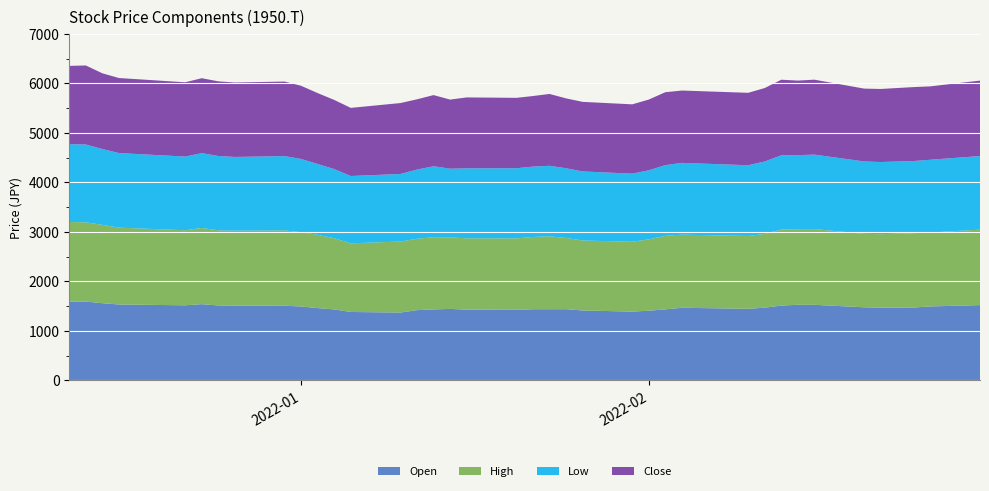

Reading left to right, list all the values displayed in this chart.

Open: 2022-01-04=1592.1	2022-01-05=1592.1	2022-01-06=1558.6	2022-01-07=1532.7	2022-01-11=1516.4	2022-01-12=1539.4	2022-01-13=1513.6	2022-01-14=1508.8	2022-01-17=1507.8	2022-01-18=1492.5	2022-01-19=1459.9	2022-01-20=1433.1	2022-01-21=1381.4	2022-01-24=1369.9	2022-01-25=1418.7	2022-01-26=1433.1	2022-01-27=1443.6	2022-01-28=1428.3	2022-01-31=1424.5	2022-02-01=1436.9	2022-02-02=1436.9	2022-02-03=1437.9	2022-02-04=1412.0	2022-02-07=1389.0	2022-02-08=1407.2	2022-02-09=1434.1	2022-02-10=1466.6	2022-02-14=1445.6	2022-02-15=1468.6	2022-02-16=1510.7	2022-02-17=1527.0	2022-02-18=1526.0	2022-02-21=1476.2	2022-02-22=1469.5	2022-02-24=1471.4	2022-02-25=1493.5	2022-02-28=1520.3
High: 2022-01-04=1607.5	2022-01-05=1600.7	2022-01-06=1583.5	2022-01-07=1552.9	2022-01-11=1516.4	2022-01-12=1539.4	2022-01-13=1517.4	2022-01-14=1515.5	2022-01-17=1522.2	2022-01-18=1501.1	2022-01-19=1481.0	2022-01-20=1438.9	2022-01-21=1387.1	2022-01-24=1435.0	2022-01-25=1441.7	2022-01-26=1459.9	2022-01-27=1444.6	2022-01-28=1441.7	2022-01-31=1444.6	2022-02-01=1459.9	2022-02-02=1473.3	2022-02-03=1439.8	2022-02-04=1413.9	2022-02-07=1411.1	2022-02-08=1441.7	2022-02-09=1486.8	2022-02-10=1477.2	2022-02-14=1472.4	2022-02-15=1488.7	2022-02-16=1536.6	2022-02-17=1527.0	2022-02-18=1530.8	2022-02-21=1484.8	2022-02-22=1483.9	2022-02-24=1502.1	2022-02-25=1493.5	2022-02-28=1525.1
Low: 2022-01-04=1572.0	2022-01-05=1573.0	2022-01-06=1530.8	2022-01-07=1506.9	2022-01-11=1488.7	2022-01-12=1511.7	2022-01-13=1502.1	2022-01-14=1489.6	2022-01-17=1501.1	2022-01-18=1479.1	2022-01-19=1430.2	2022-01-20=1396.7	2022-01-21=1360.3	2022-01-24=1365.1	2022-01-25=1397.7	2022-01-26=1433.1	2022-01-27=1388.1	2022-01-28=1413.9	2022-01-31=1416.8	2022-02-01=1421.6	2022-02-02=1424.5	2022-02-03=1408.2	2022-02-04=1394.8	2022-02-07=1376.6	2022-02-08=1395.7	2022-02-09=1427.4	2022-02-10=1450.3	2022-02-14=1428.3	2022-02-15=1464.7	2022-02-16=1499.2	2022-02-17=1496.3	2022-02-18=1504.0	2022-02-21=1461.8	2022-02-22=1458.0	2022-02-24=1458.0	2022-02-25=1470.5	2022-02-28=1486.8
Close: 2022-01-04=1582.5	2022-01-05=1596.9	2022-01-06=1530.8	2022-01-07=1516.4	2022-01-11=1501.1	2022-01-12=1514.5	2022-01-13=1508.8	2022-01-14=1504.0	2022-01-17=1506.9	2022-01-18=1479.1	2022-01-19=1433.1	2022-01-20=1397.7	2022-01-21=1376.6	2022-01-24=1433.1	2022-01-25=1420.7	2022-01-26=1437.9	2022-01-27=1396.7	2022-01-28=1433.1	2022-01-31=1422.6	2022-02-01=1426.4	2022-02-02=1452.3	2022-02-03=1412.0	2022-02-04=1406.3	2022-02-07=1400.5	2022-02-08=1429.3	2022-02-09=1474.3	2022-02-10=1461.8	2022-02-14=1463.8	2022-02-15=1484.8	2022-02-16=1527.9	2022-02-17=1506.9	2022-02-18=1514.5	2022-02-21=1472.4	2022-02-22=1476.2	2022-02-24=1494.4	2022-02-25=1482.9	2022-02-28=1525.1